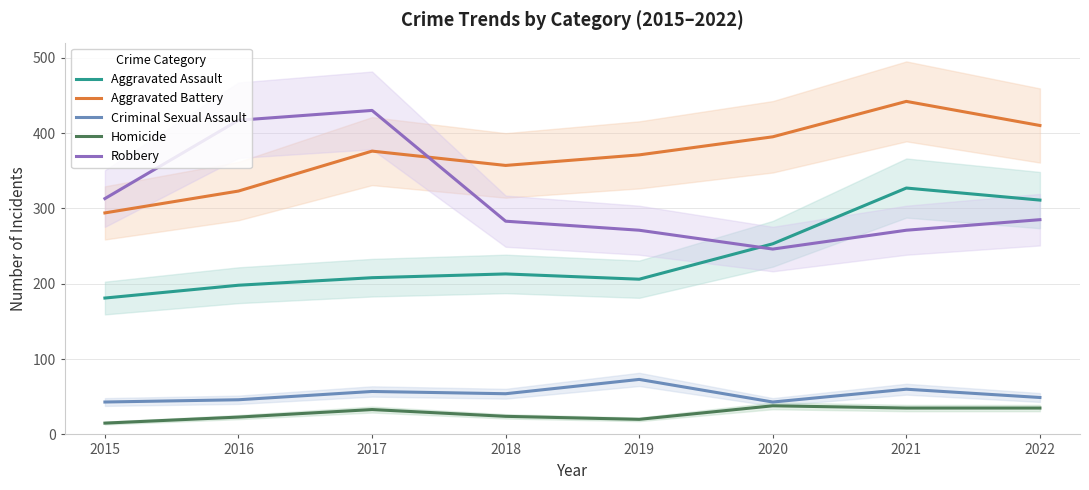

Reading right to left, what are all the values shown in this chart?

Aggravated Assault: 311	327	253	206	213	208	198	181
Aggravated Battery: 410	442	395	371	357	376	323	294
Criminal Sexual Assault: 49	60	43	73	54	57	46	43
Homicide: 35	35	38	20	24	33	23	15
Robbery: 285	271	246	271	283	430	417	313